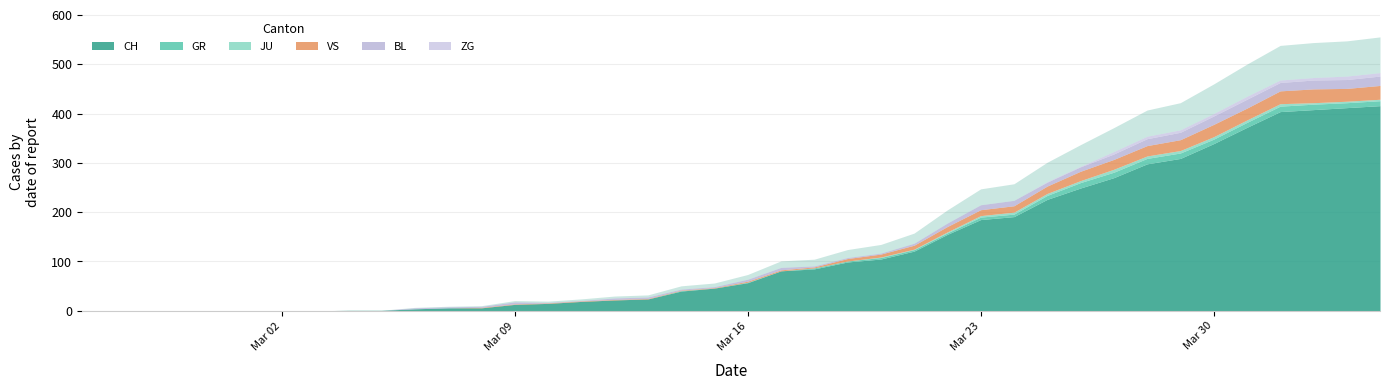

How many values in BL are above zero?

30